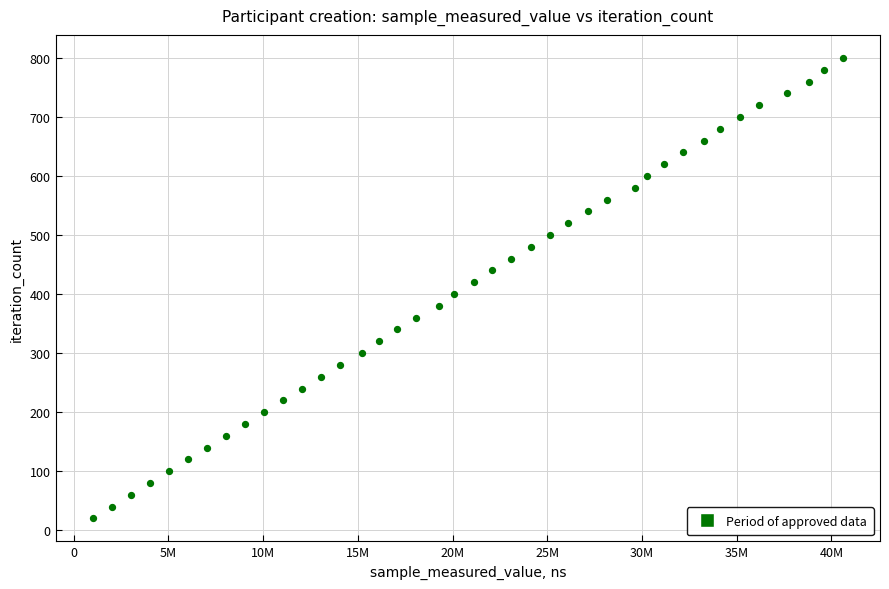

What is the range of X values (max minus min)?

39569262